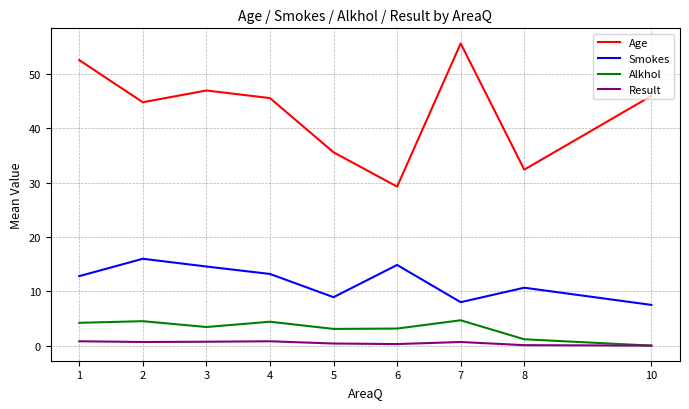

How many values in the Smokes series are below 12?

4